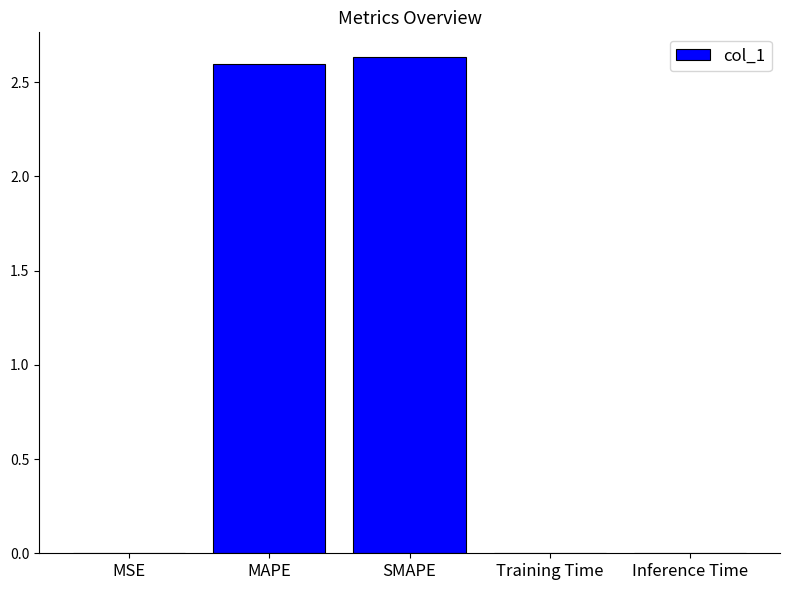

Approximately how many times larger is the value at MAPE compared to SMAPE?

1.0